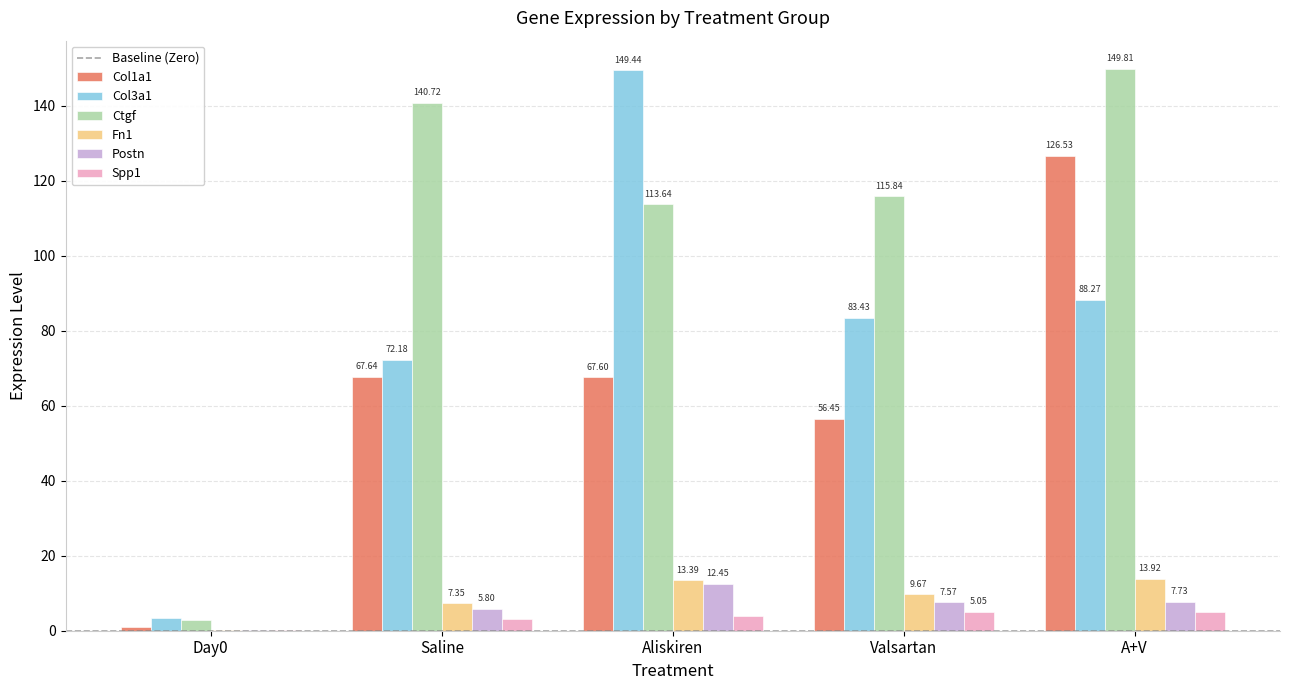

At which label is Ctgf closest to 76?

Aliskiren